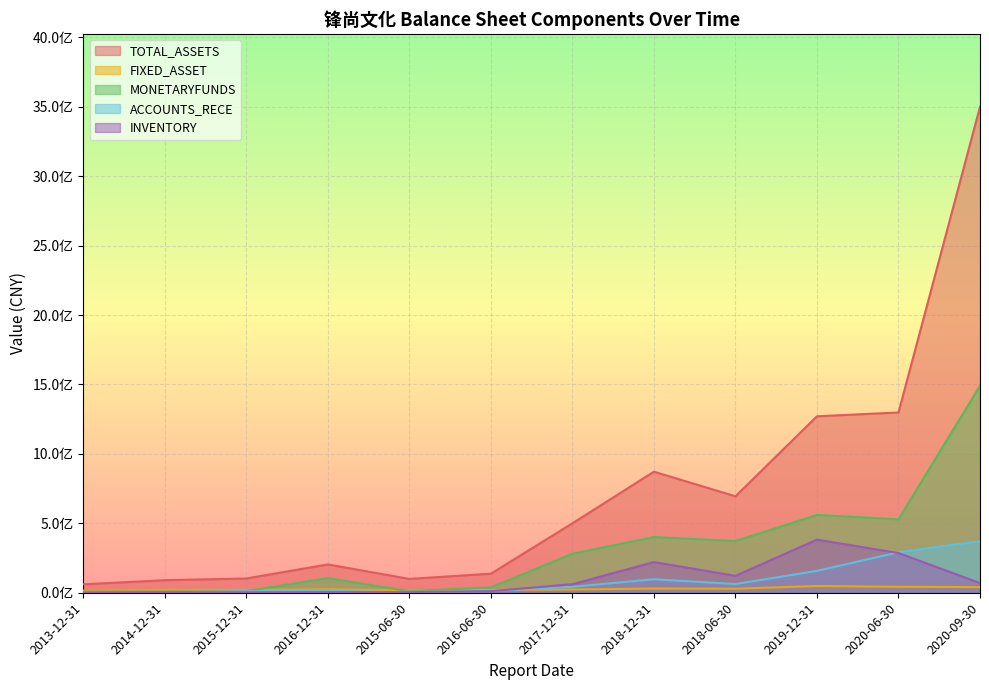

What are all the series names shown in the legend?

TOTAL_ASSETS, FIXED_ASSET, MONETARYFUNDS, ACCOUNTS_RECE, INVENTORY